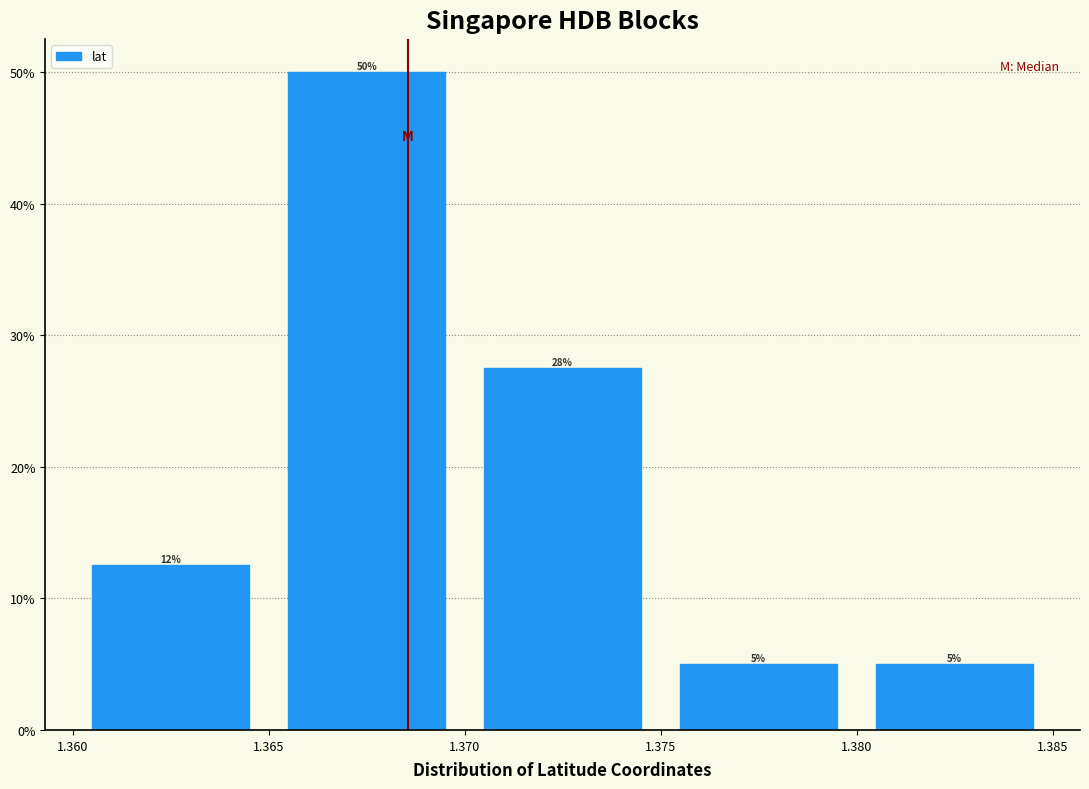

Which range on the x-axis has the tallest bar?

1.365 to 1.370